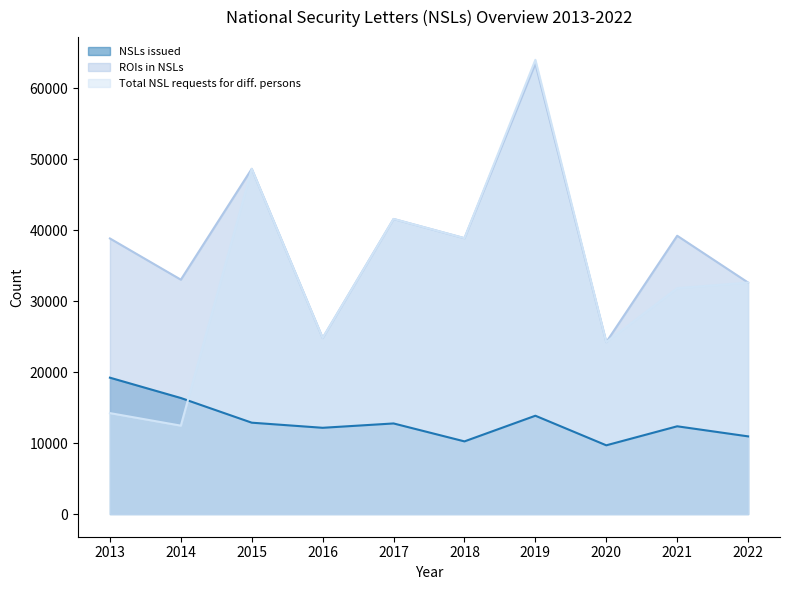

The NSLs issued series shows 16348 at 2014. True or false?

True